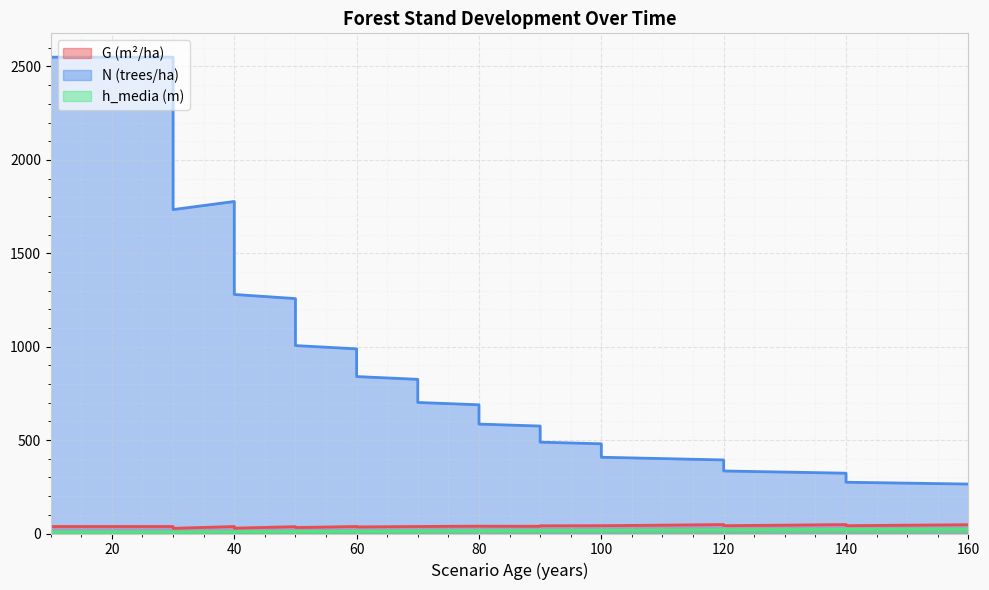

What is the difference between the highest and lowest values at 40?

1768.0